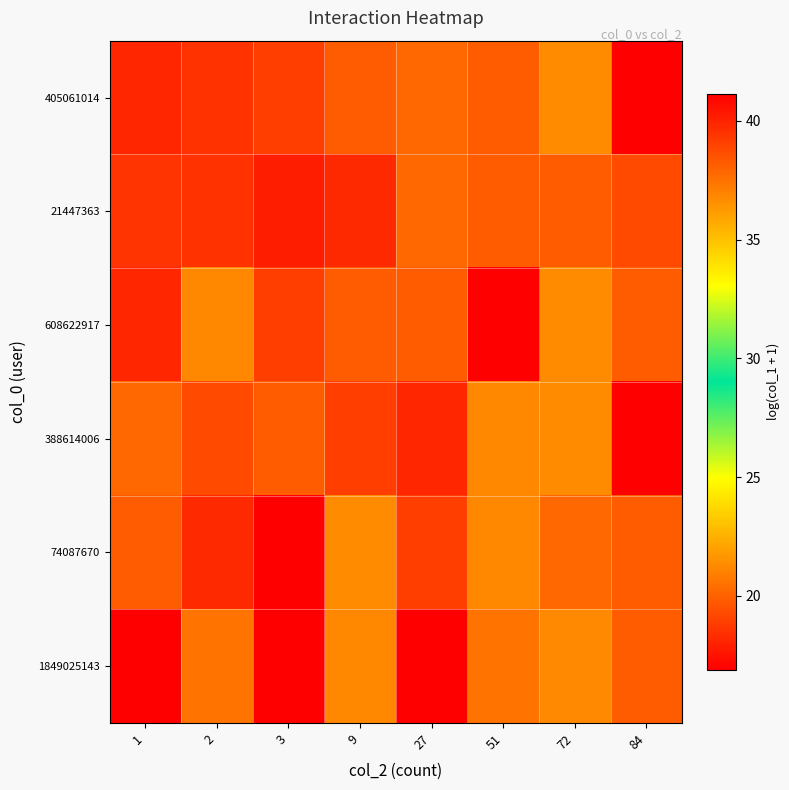

What is the total value across all series at 3?

109.2